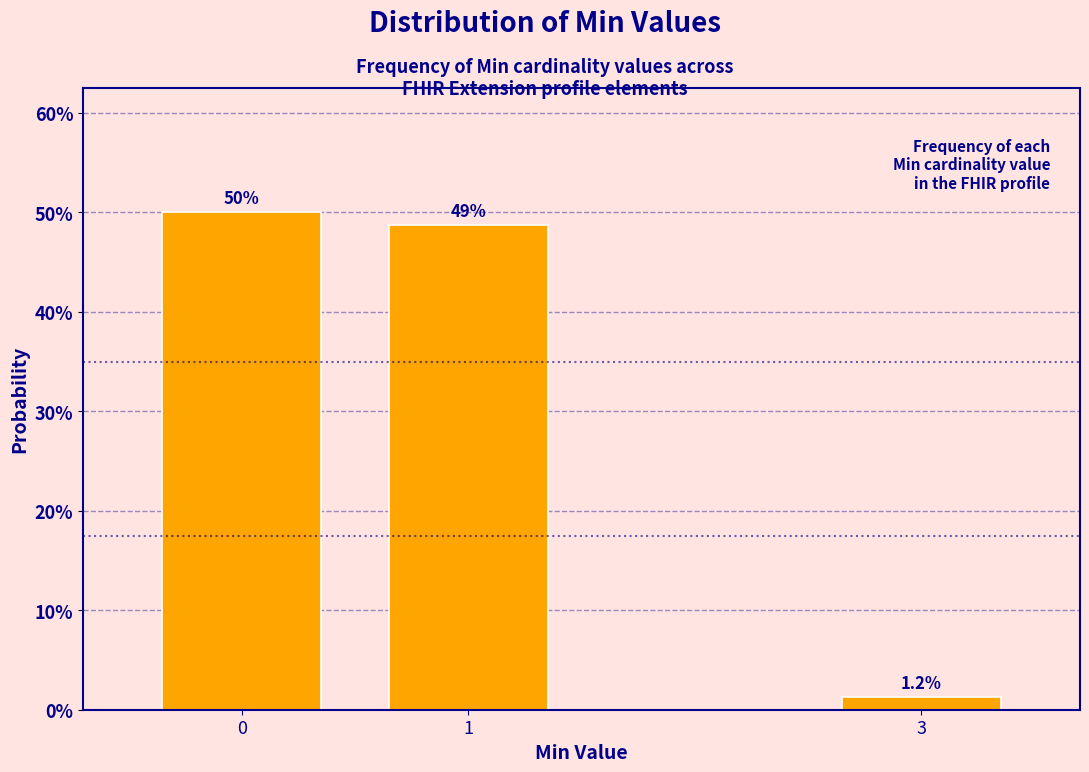

At which category does the chart reach its minimum across all series?

3